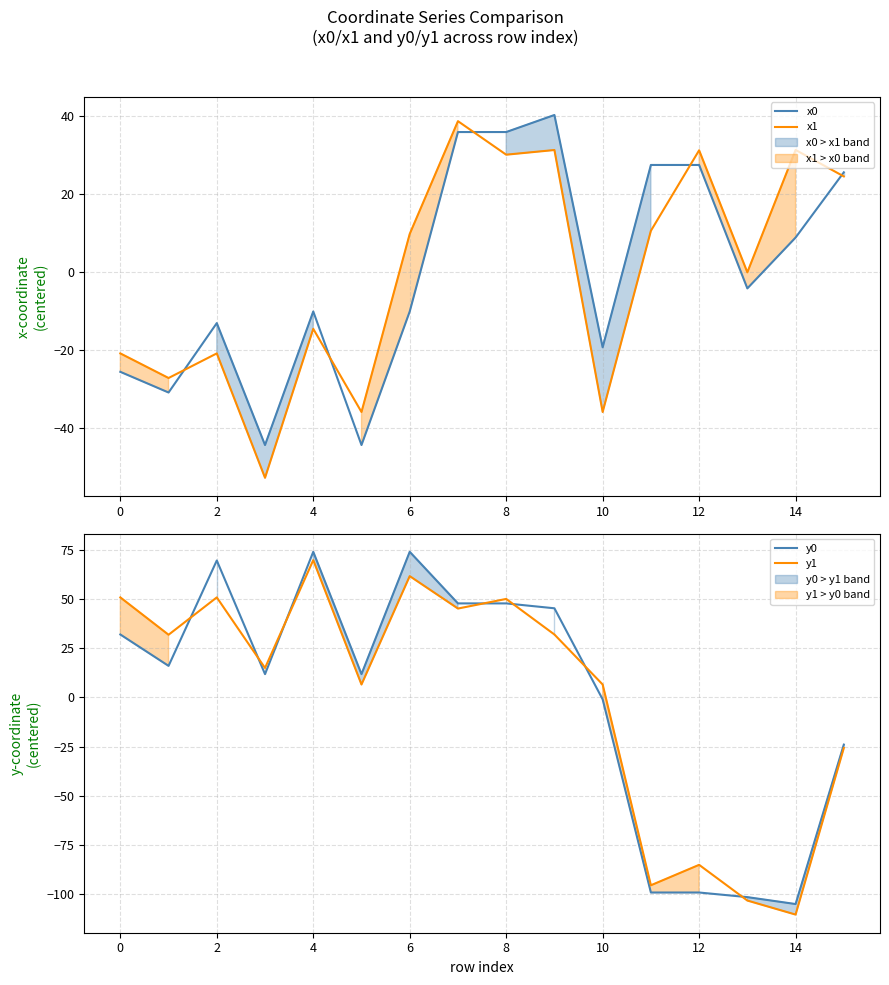

Which series ends up on top after the final intersection of y1 and y0?

y0